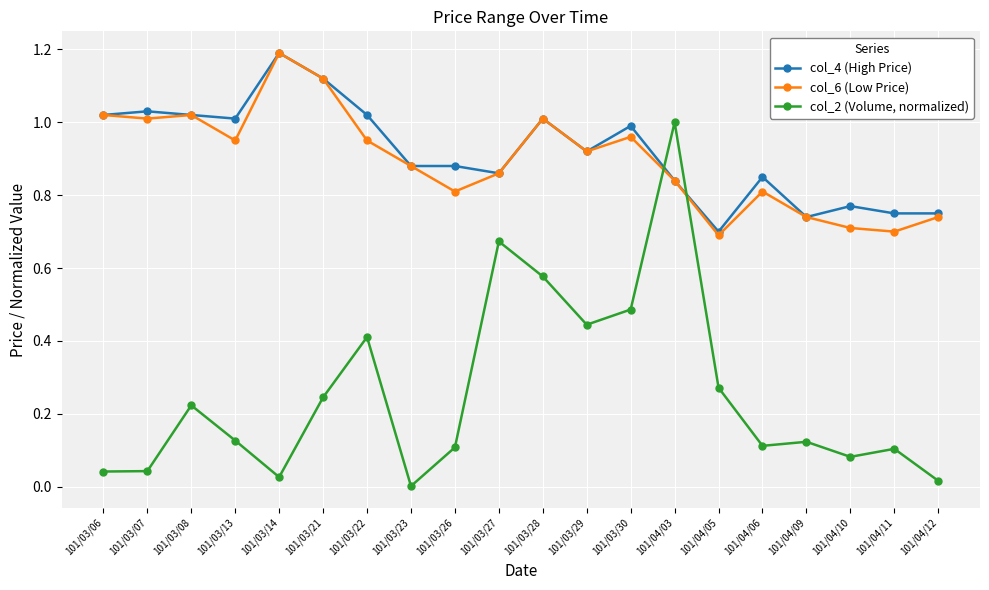

Which series changed the most between 101/03/13 and 101/04/03?

col_2 (Volume, normalized)